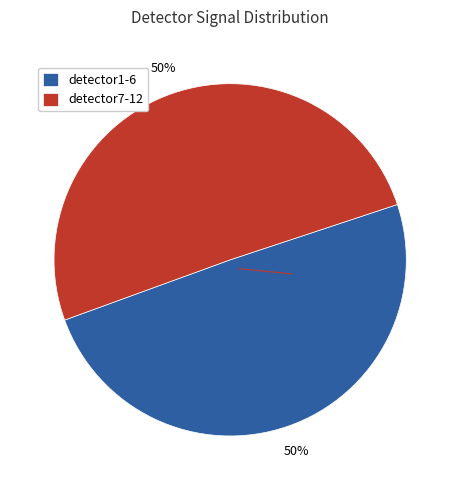

To the nearest percent, what percentage of the pie is detector7-12?

50%